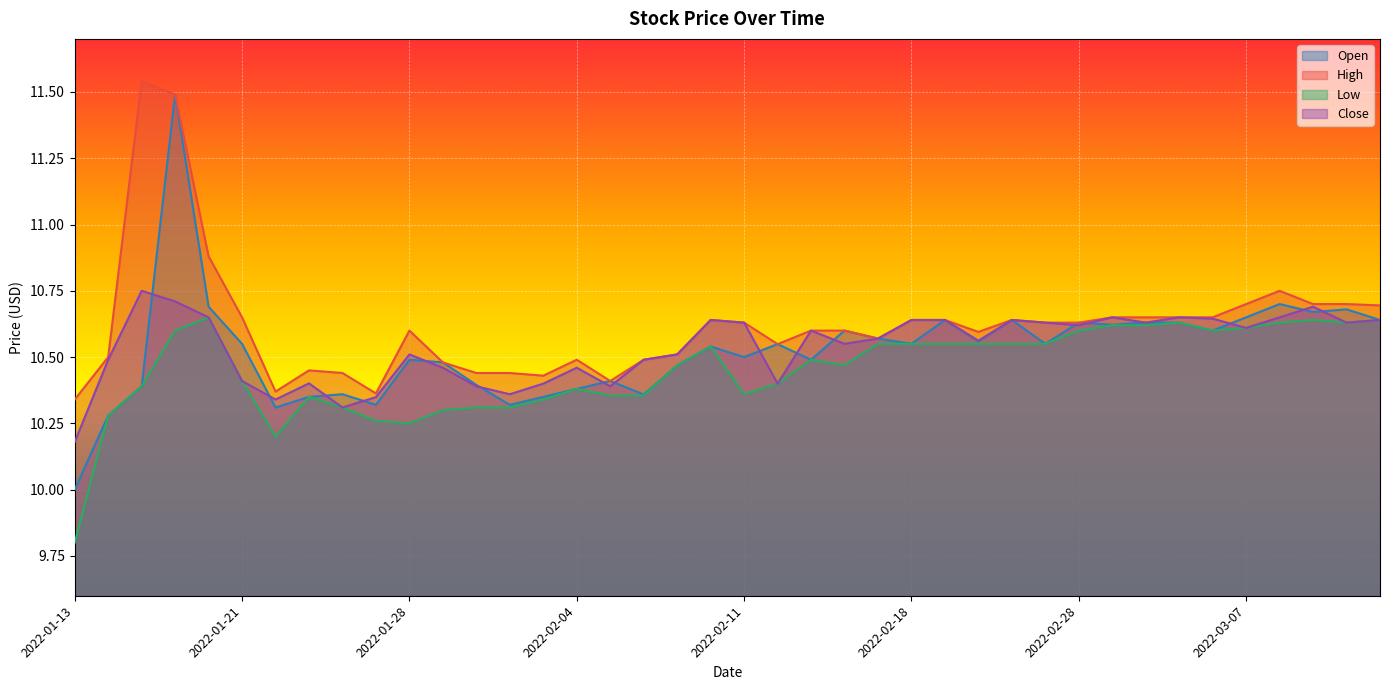

What is the total value across all series at 2022-02-24?

42.5